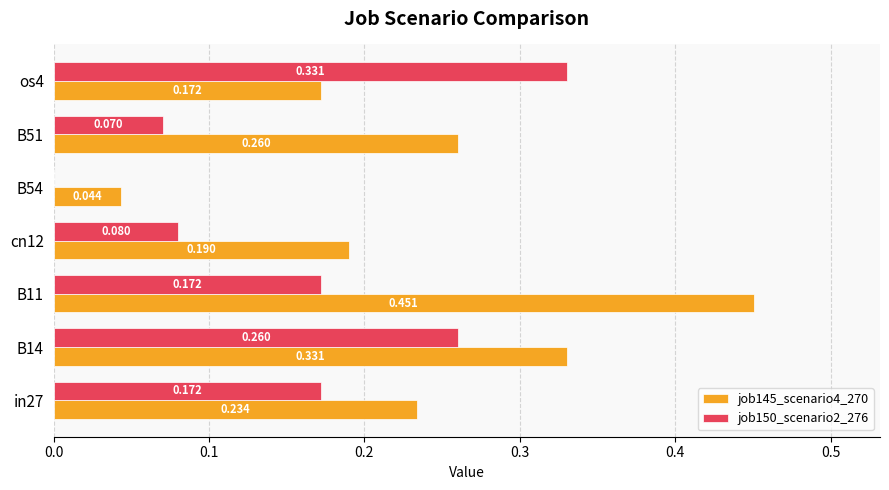

Is the value of job150_scenario2_276 at B11 greater than the value of job145_scenario4_270 at B51?

No